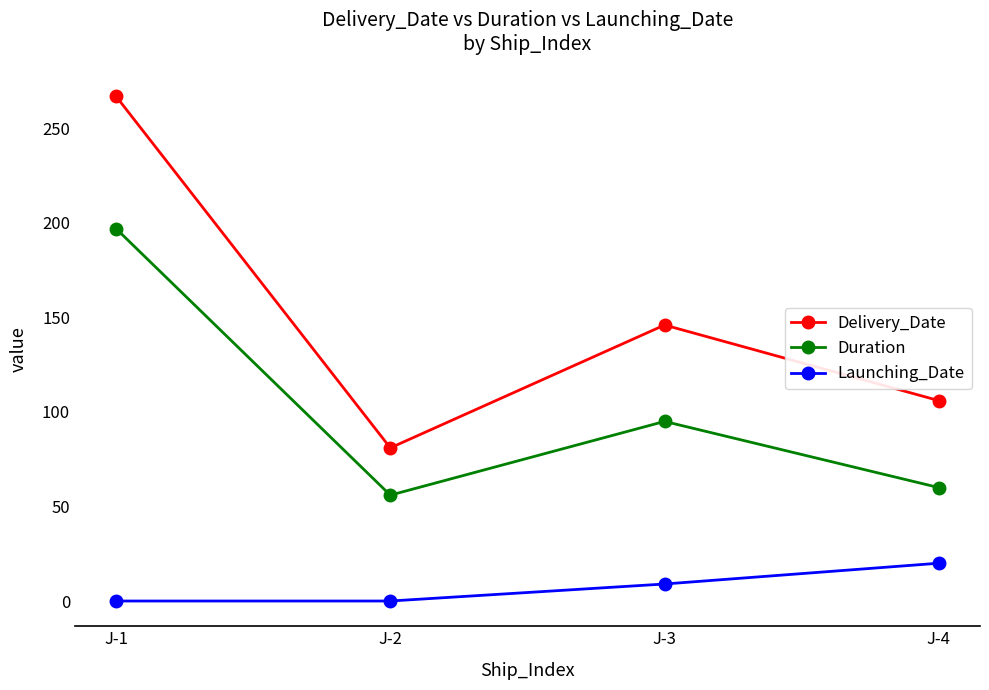

Rank the series by their maximum value, from lowest to highest.

Launching_Date, Duration, Delivery_Date